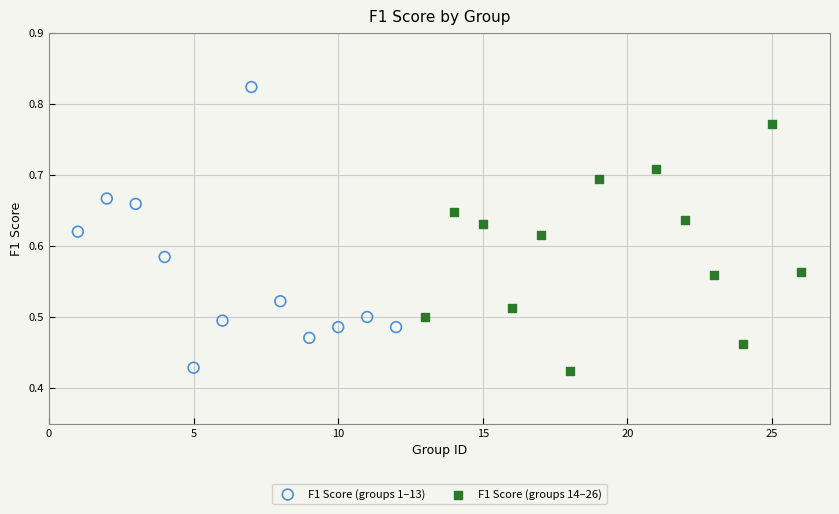

Which series reaches the maximum Y coordinate?

F1 Score (groups 1–13)